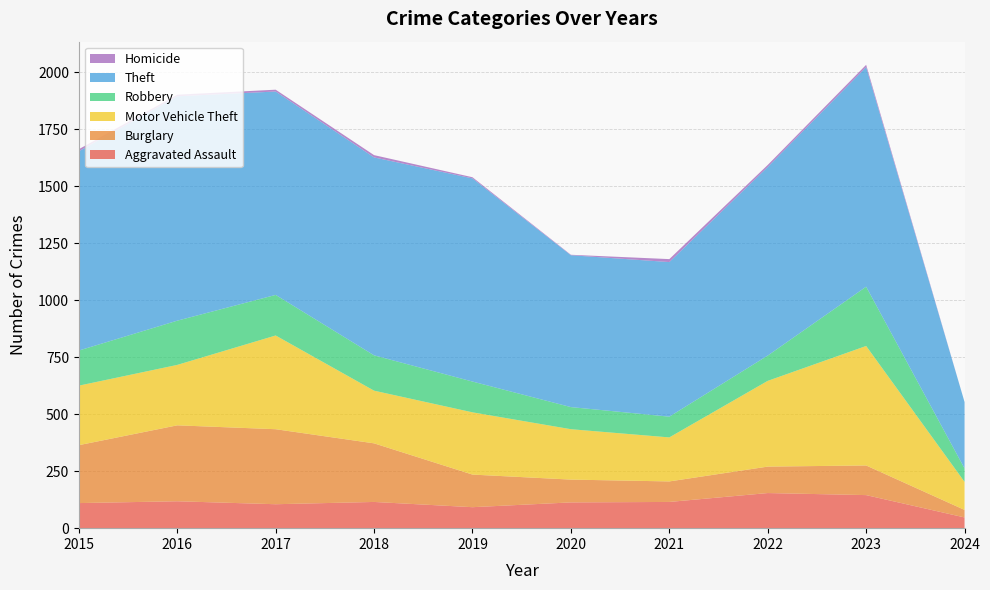

Reading right to left, extract all data points from this chart.

Aggravated Assault: 47	145	154	115	113	92	115	105	118	110
Burglary: 33	130	116	90	100	143	257	329	333	254
Motor Vehicle Theft: 123	524	376	193	221	273	231	411	265	261
Robbery: 59	260	111	91	97	135	155	178	194	154
Theft: 291	963	827	678	666	891	868	892	984	874
Homicide: 0	10	9	13	2	5	10	8	7	9